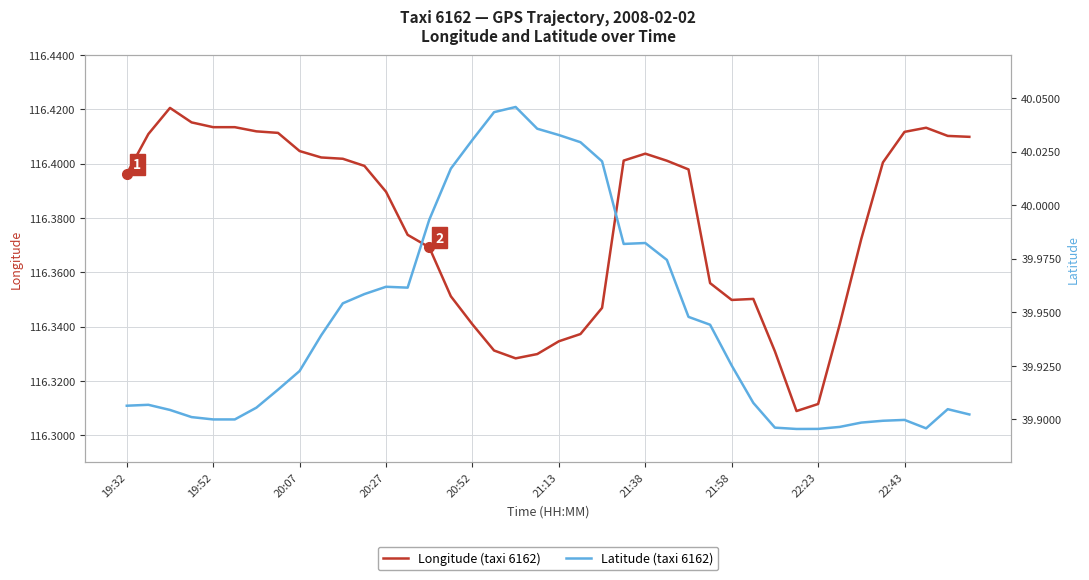

List the series in order of their peak value, lowest first.

Latitude (taxi 6162), Longitude (taxi 6162)